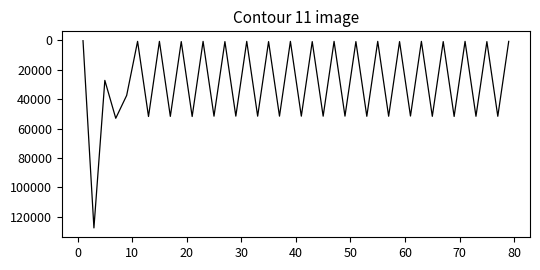

Count the number of data series in this chart.

1